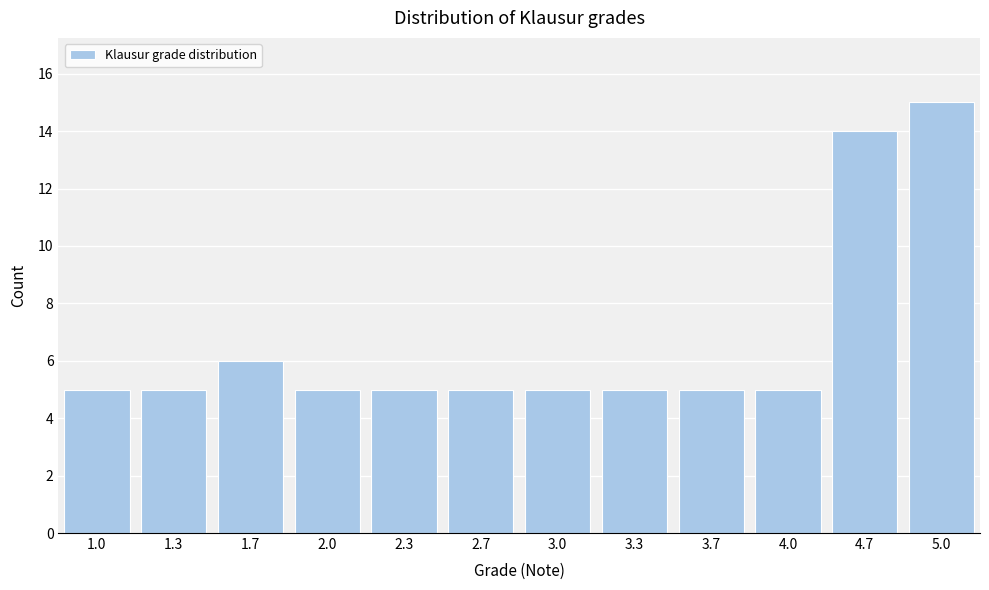

Reading right to left, transcribe all the data shown in this chart.

15	14	5	5	5	5	5	5	5	6	5	5